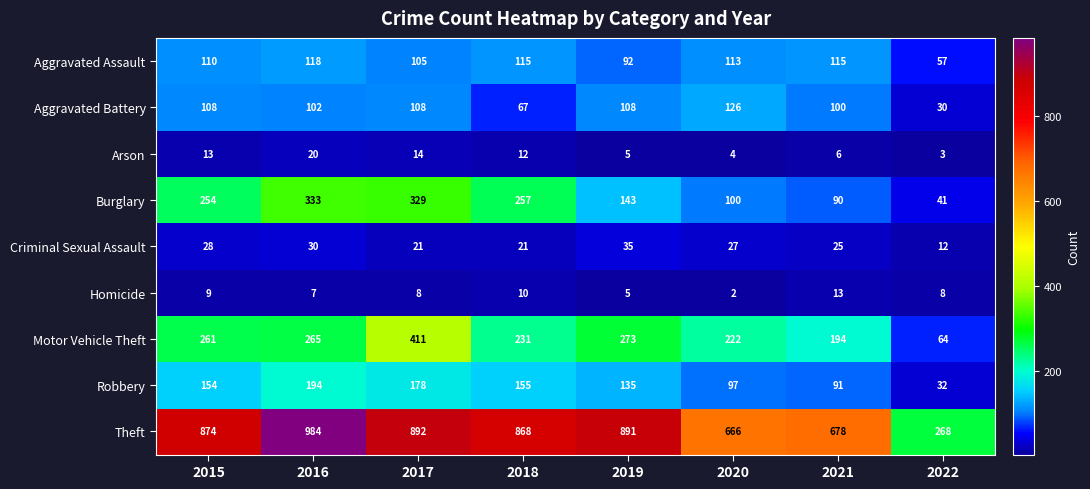

What is the difference between the Motor Vehicle Theft values at 2017 and 2018?

180